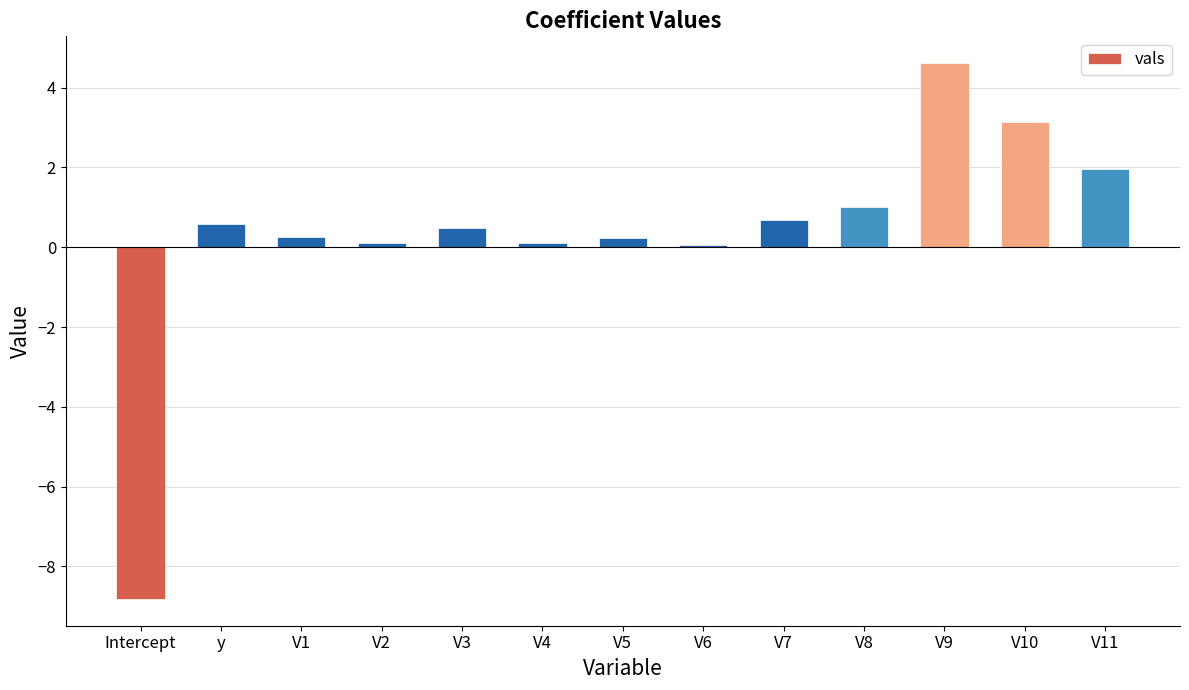

Which category has the highest value across all series?

V9